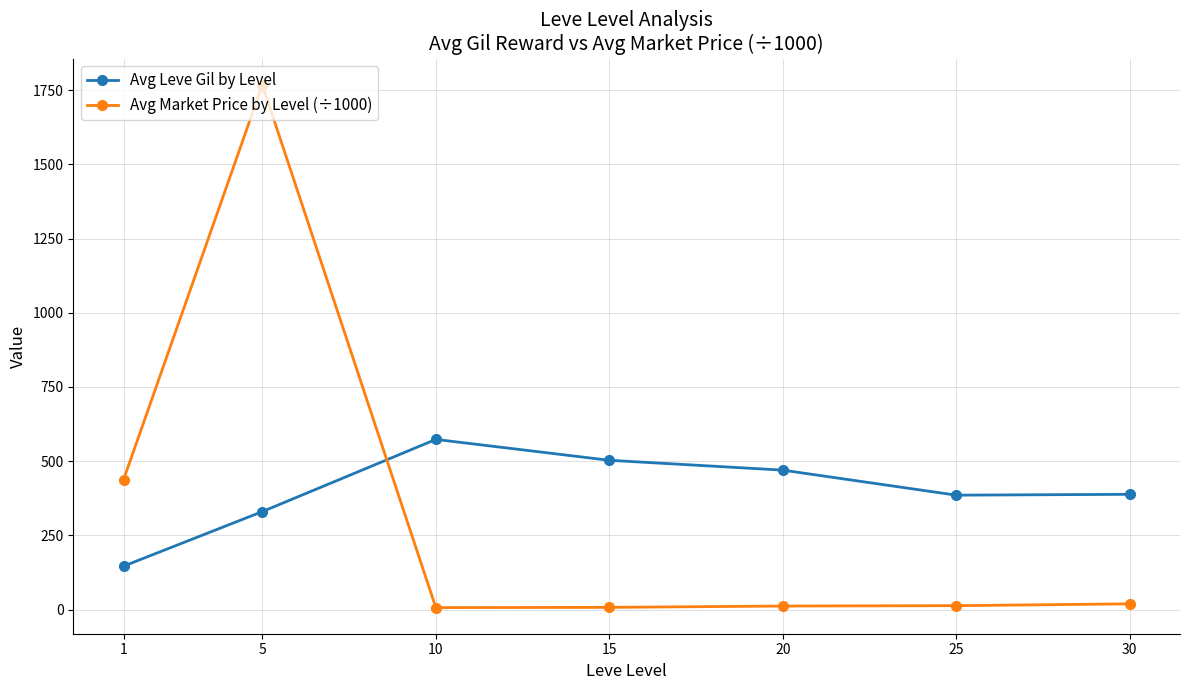

At which category is the sum across all series the highest?

5